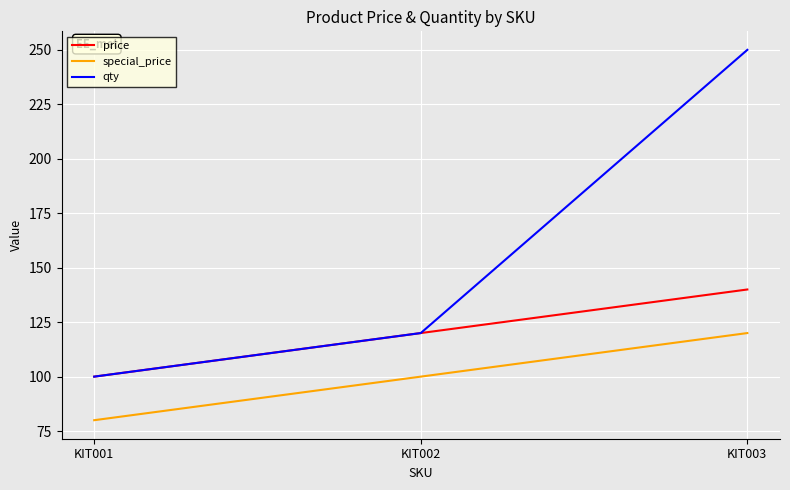

Rank the series by their maximum value, from highest to lowest.

qty, price, special_price